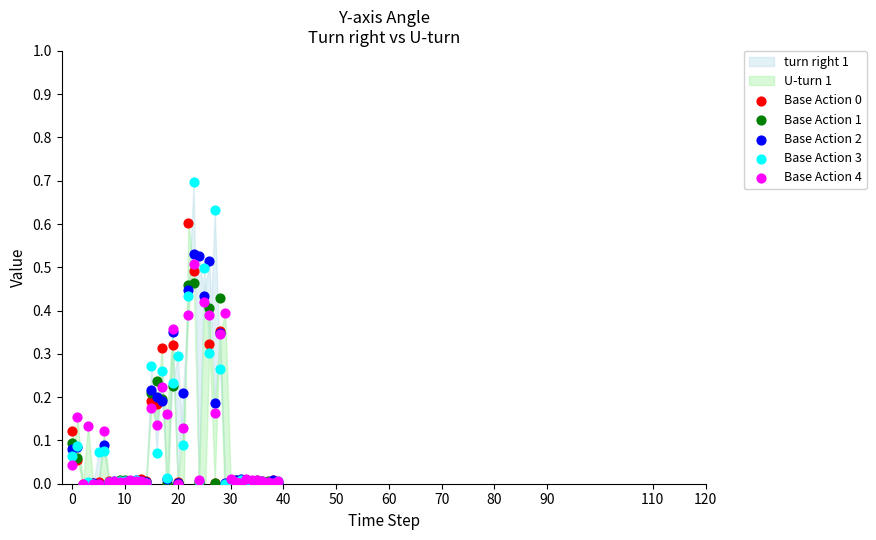

Which series has the largest Y range (max minus min)?

Base Action 3